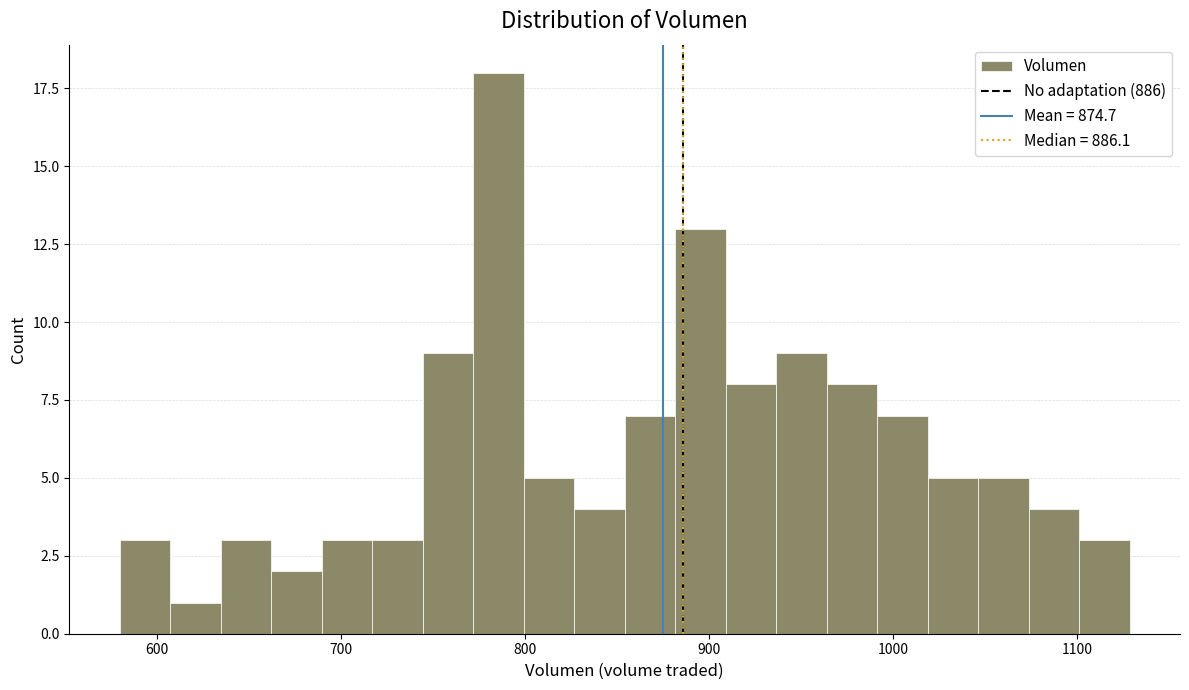

Read against the x-axis, roughly where is the centre of the tallest bar?

790